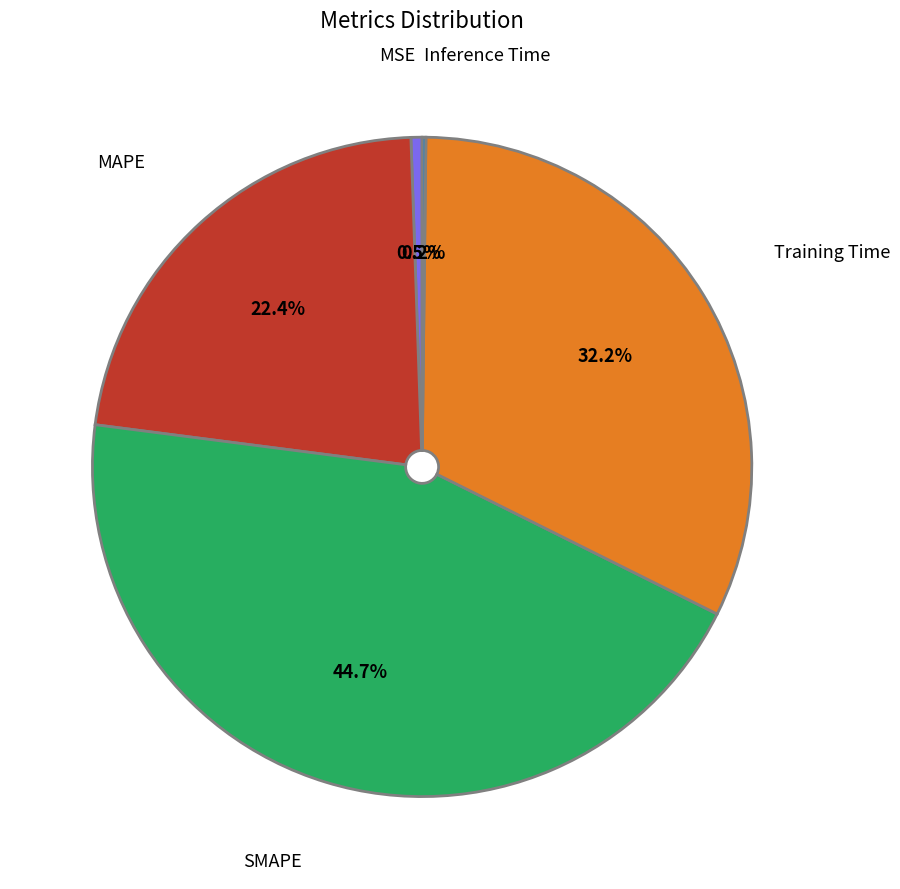

Which slice is the largest?

SMAPE